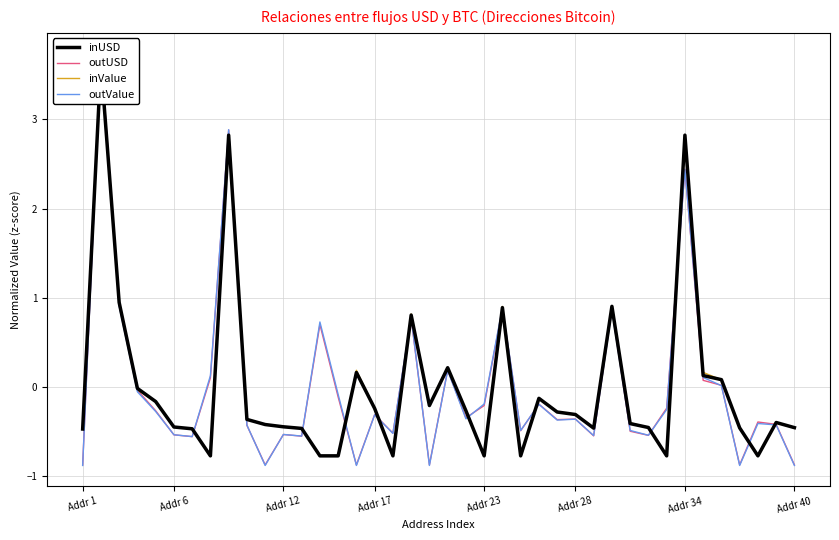

Read the outUSD value at Addr 17.

-0.3